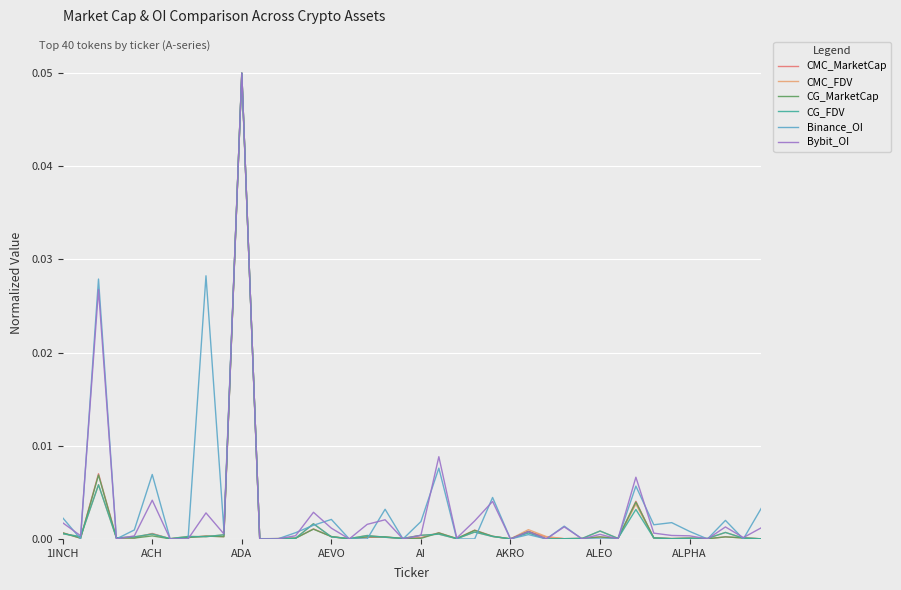

After their last crossing, which series has the higher values: CMC_FDV or CG_FDV?

CMC_FDV